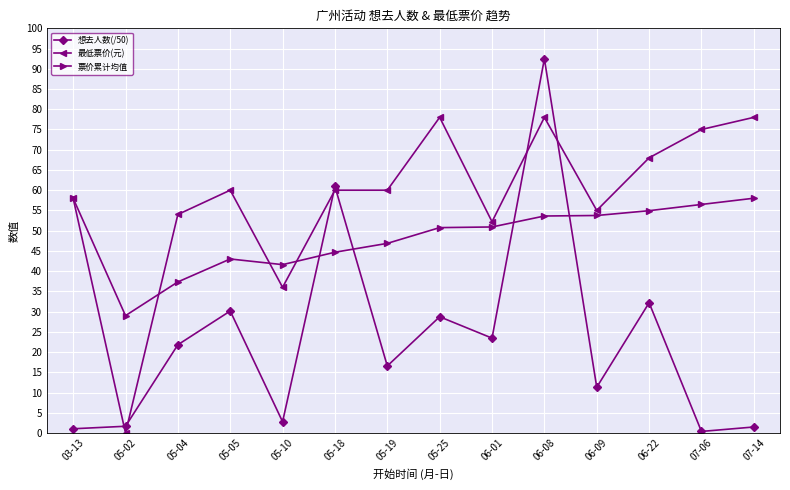

At 05-10, list the series in order from smallest to largest.

想去人数(/50), 最低票价(元), 票价累计均值